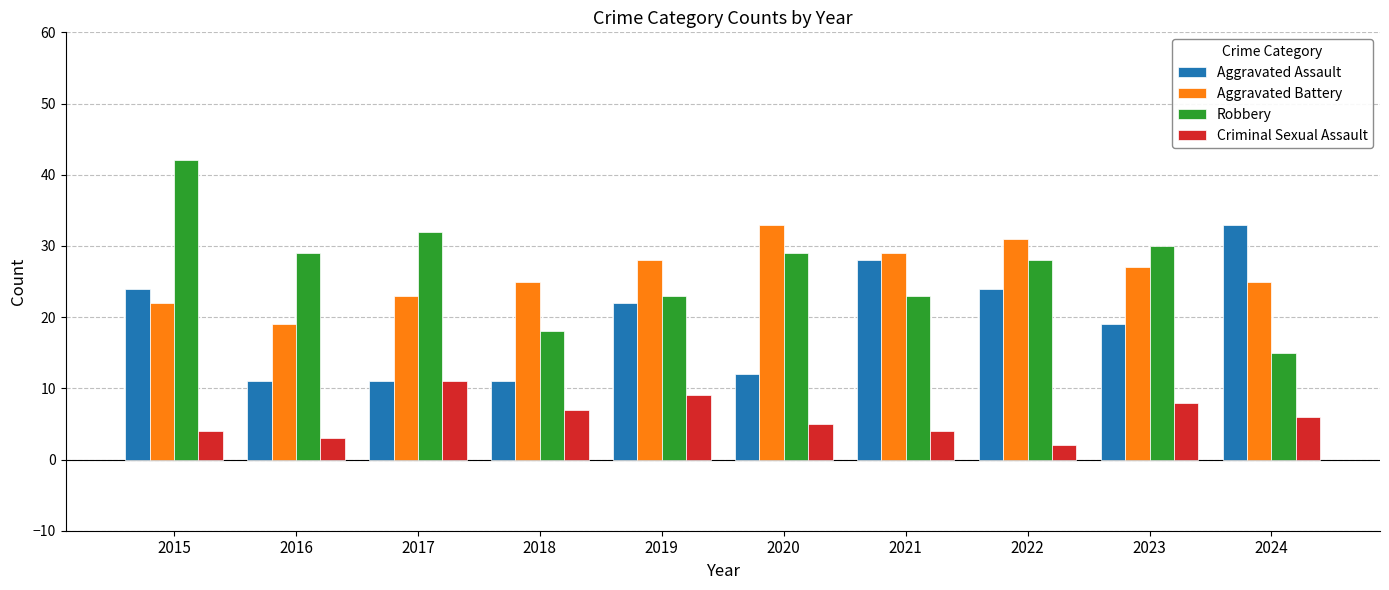

What is the value of the Robbery bar at the 1st from the left?

42